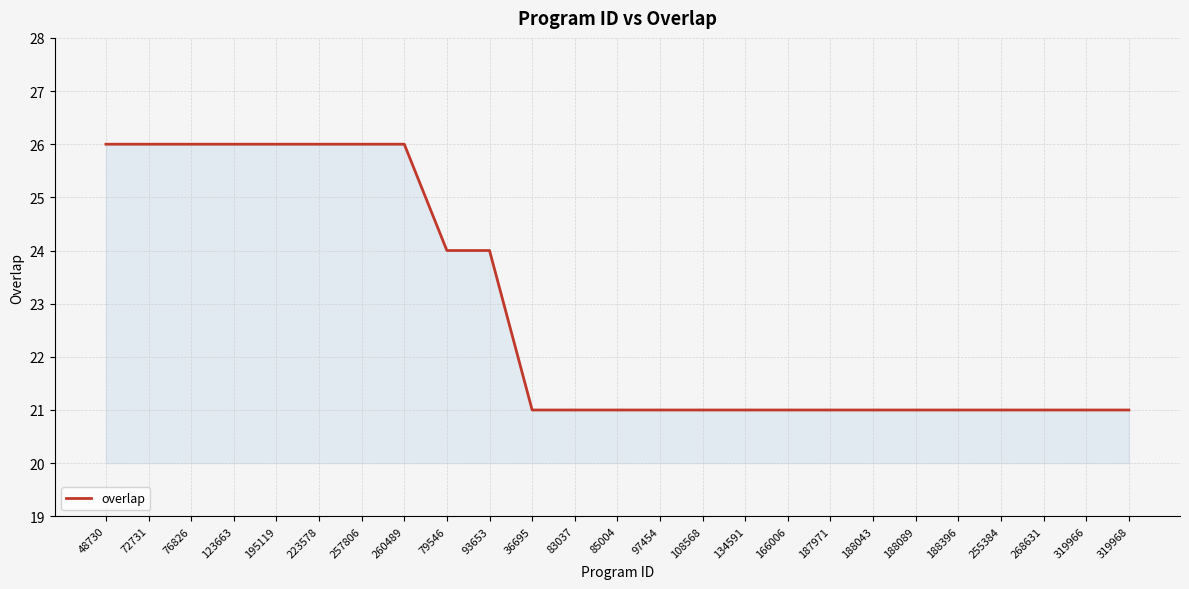

The value at 48730 is 26. True or false?

True